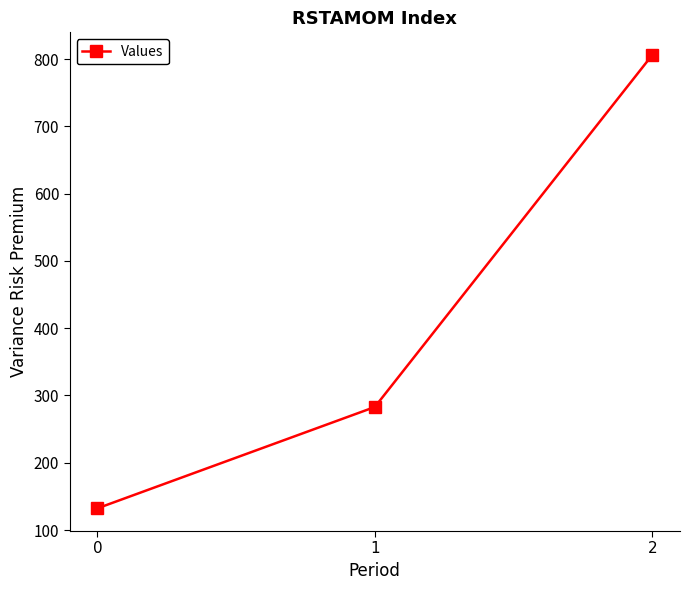

How many lines are shown in the chart?

1